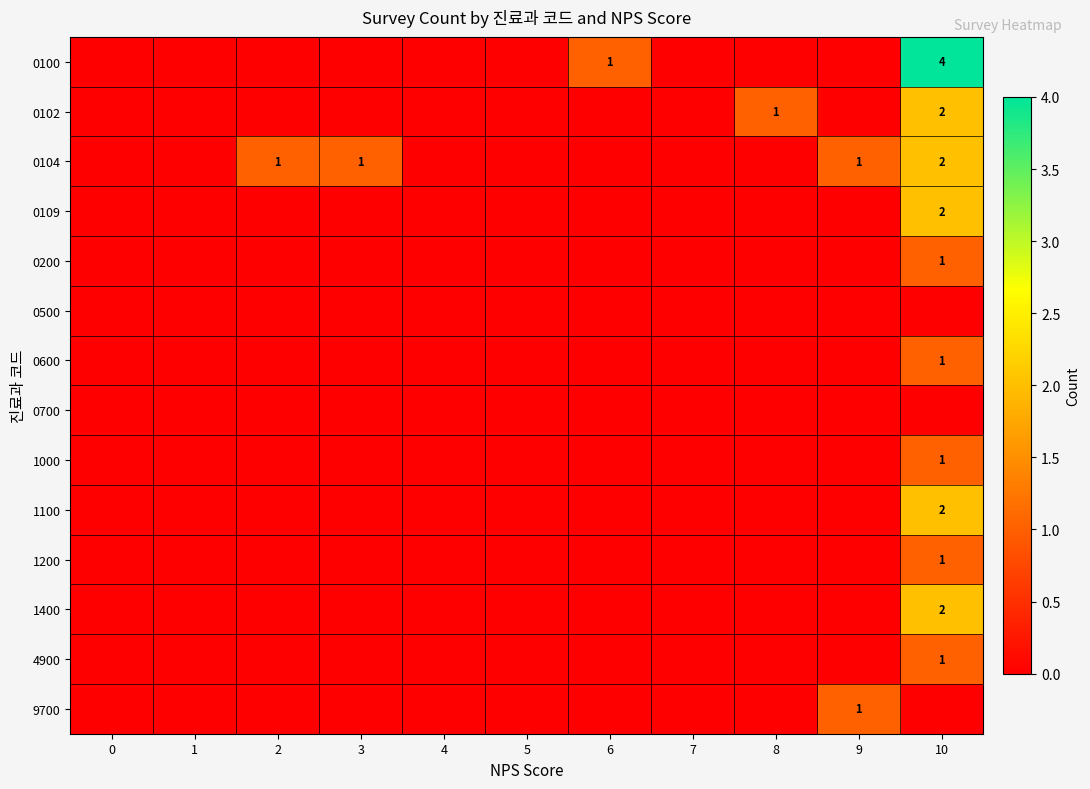

At how many categories does at least one series exceed 3?

1